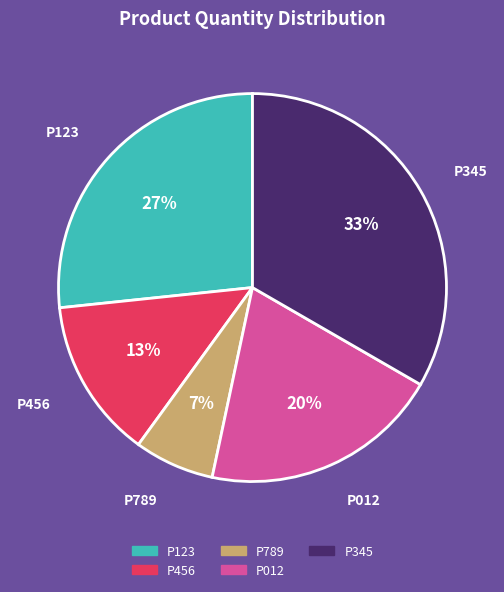

How many slices are in this pie chart?

5